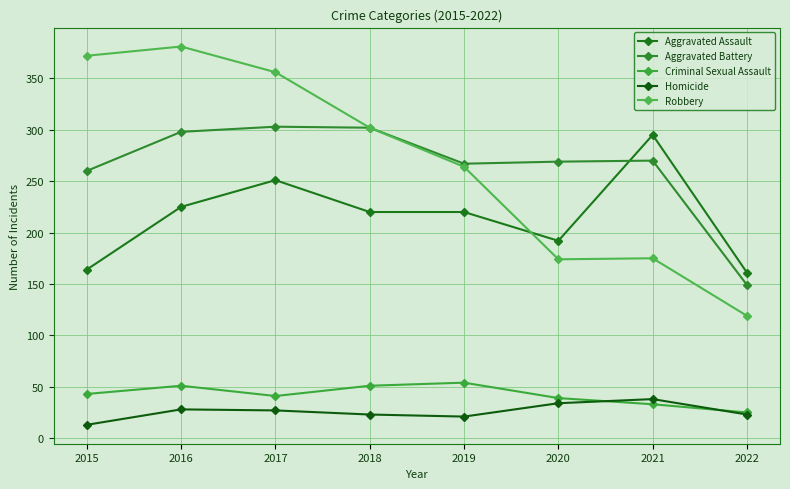

Where is the first local maximum for Aggravated Assault?

2017